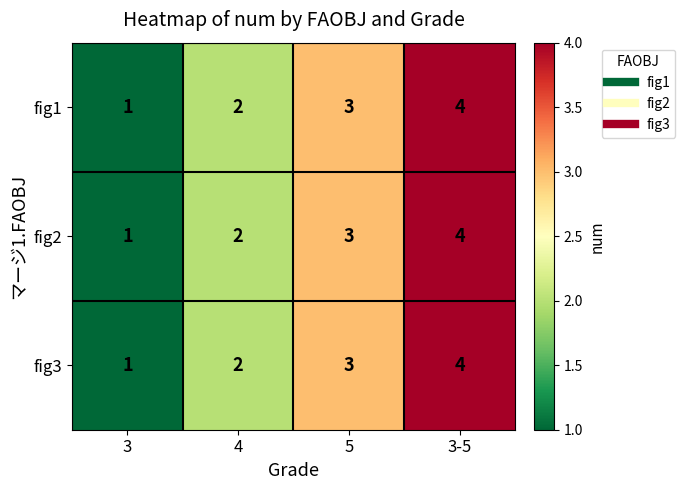

Is it true that fig2 equals 3 at 4?

False